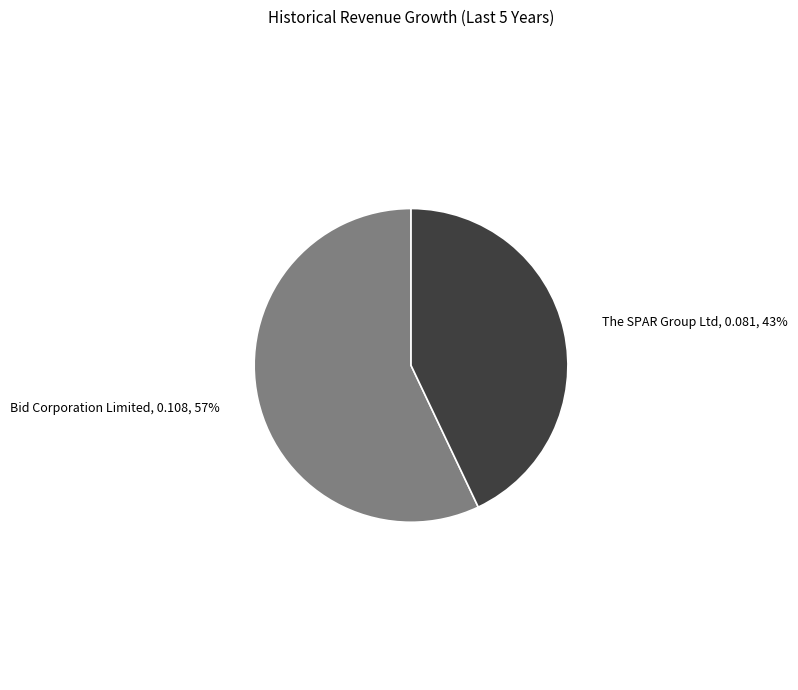

How many segments does this pie chart have?

2